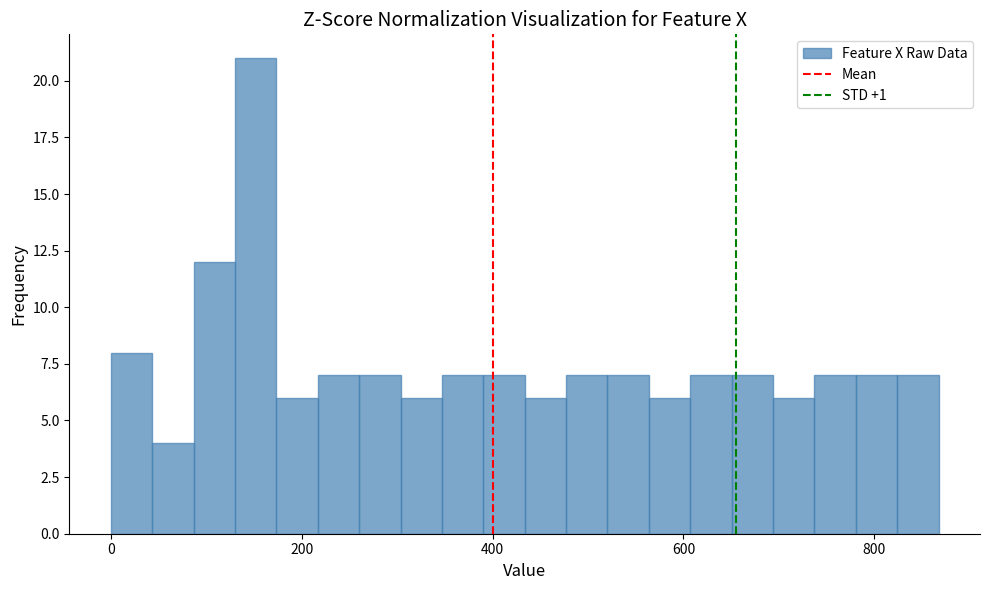

Around what value on the x-axis is the tallest bar? Give the approximate position of its centre, as read against the axis.

160